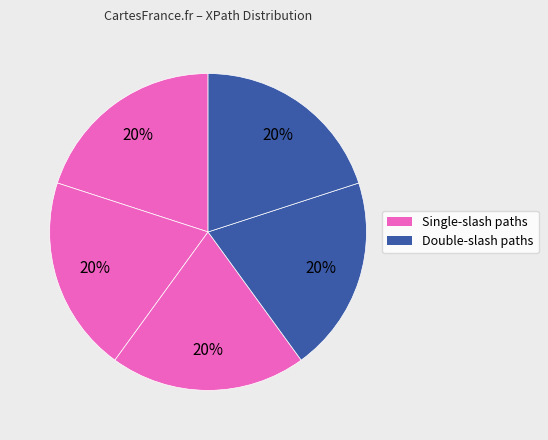

Count the number of slices in the pie.

5